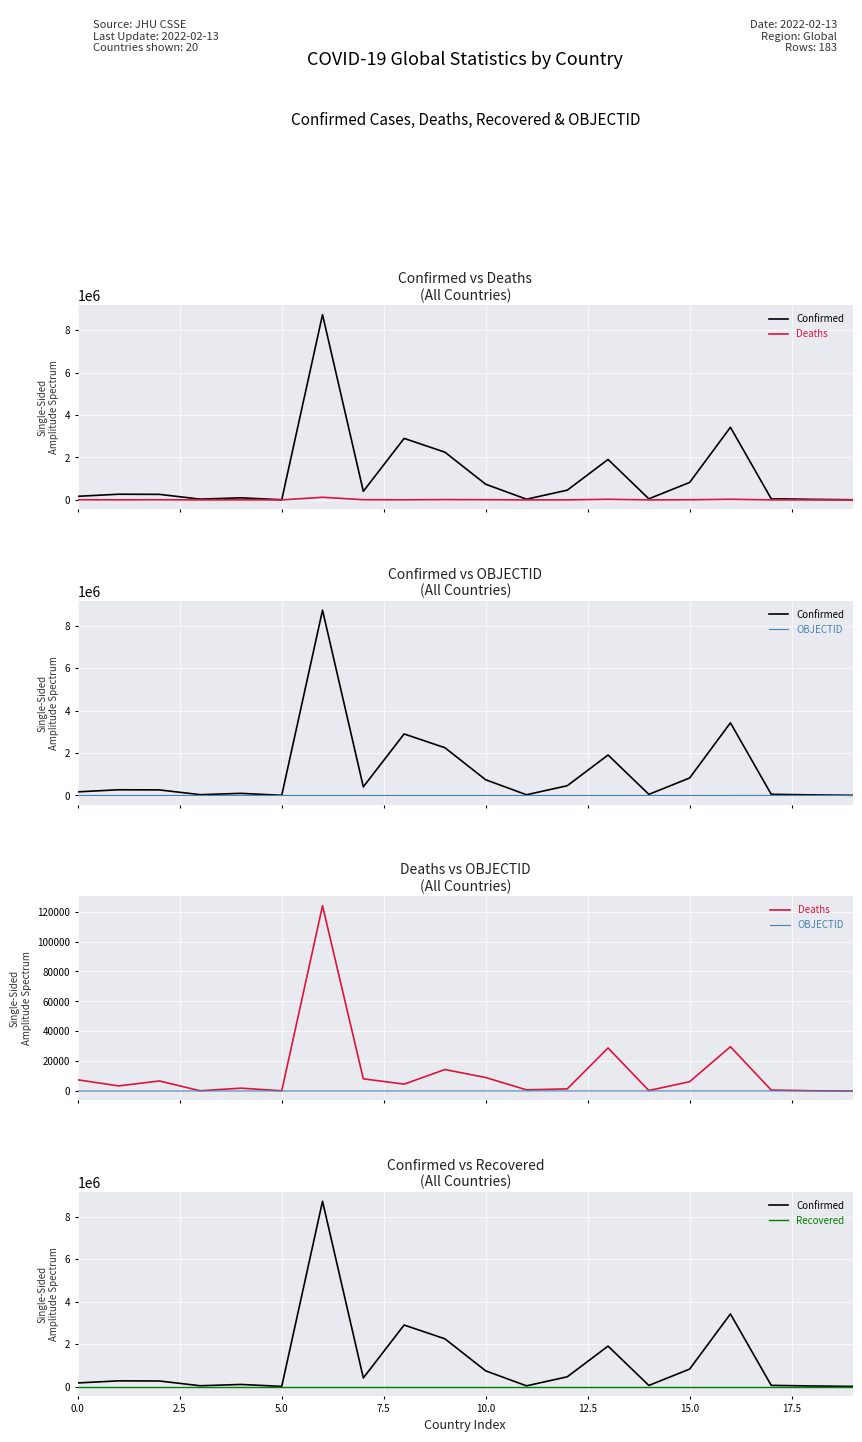

What is the label of the 13th point from the right?

7